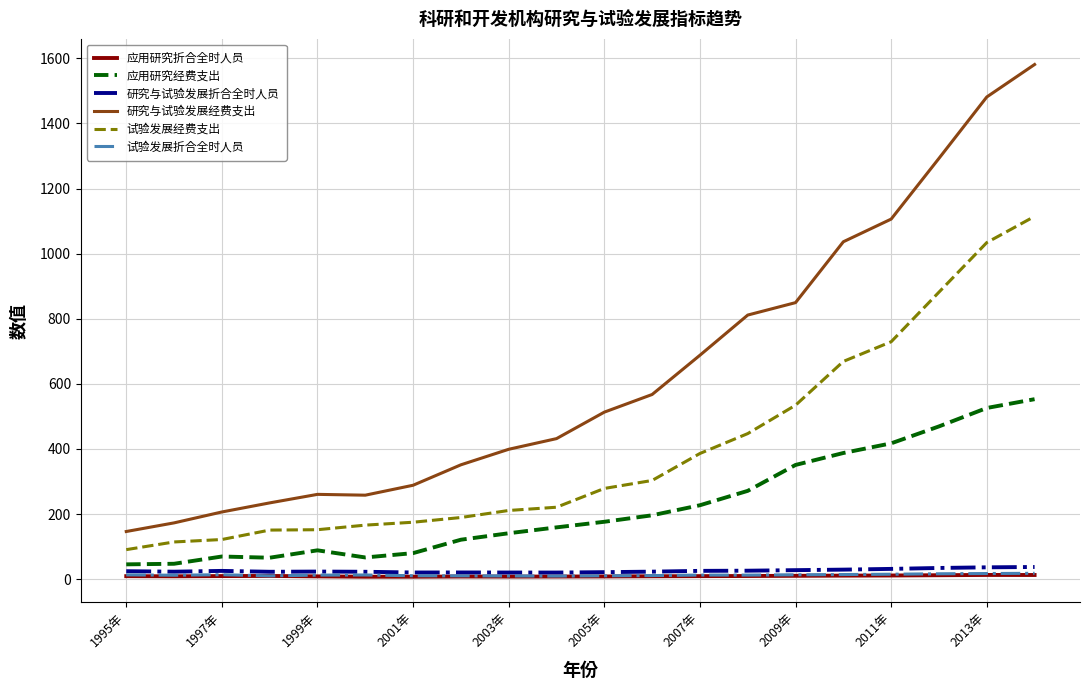

Which series has the largest total across all categories?

研究与试验发展经费支出